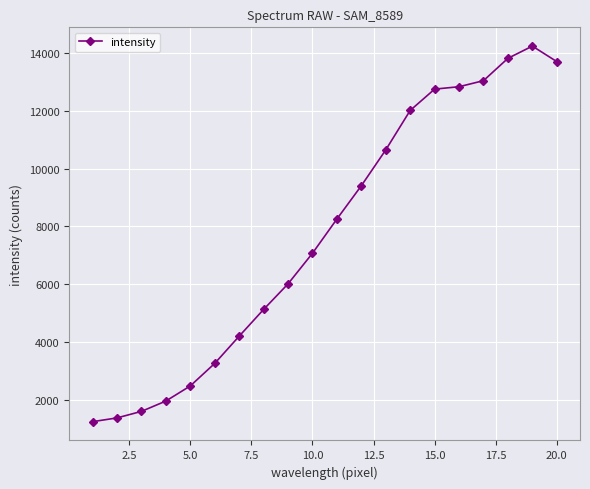

What is the difference between the maximum and minimum values?

12976